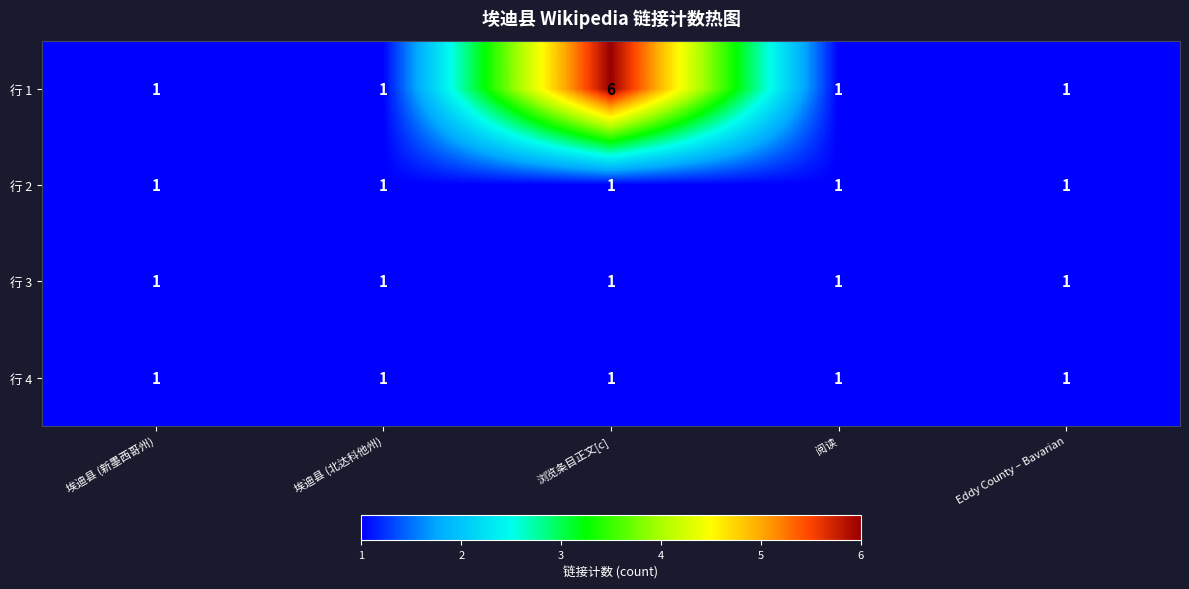

Is it true that 行 4 equals 1 at Eddy County – Bavarian?

True